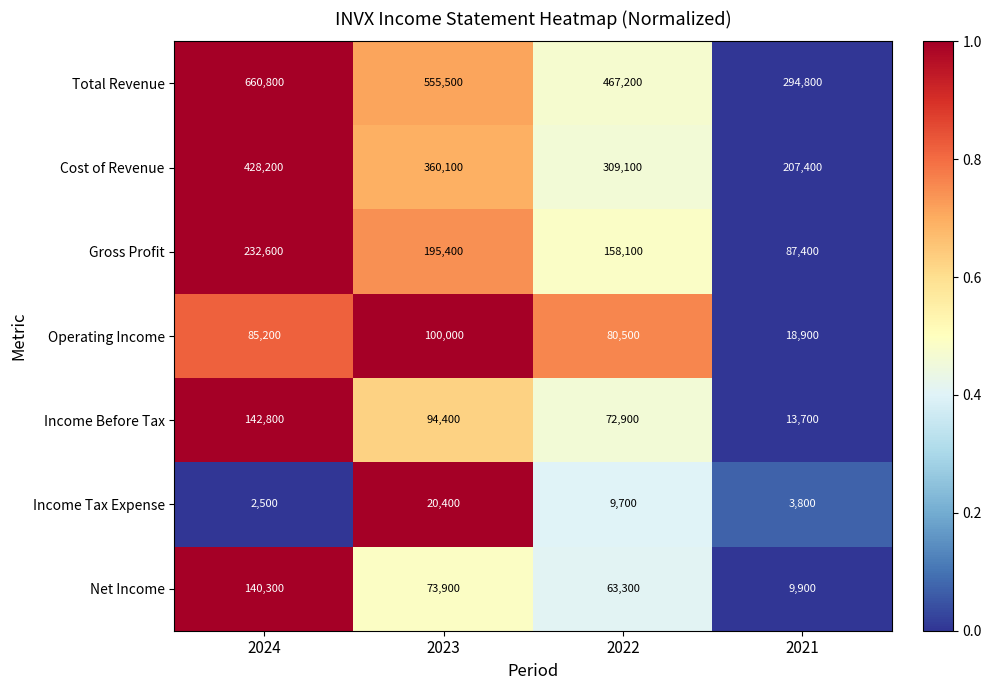

Which series has the widest spread of values?

Total Revenue